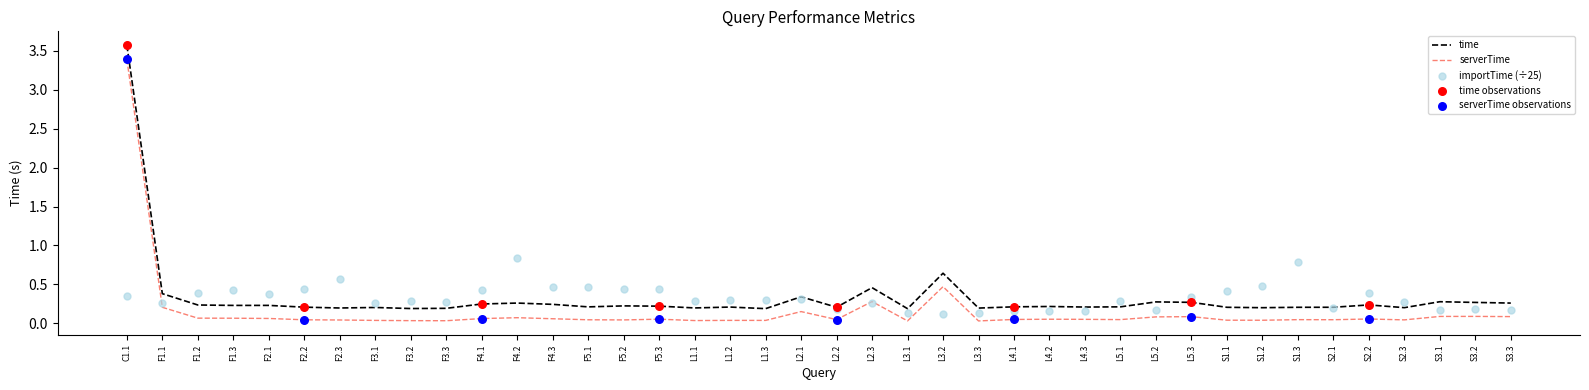

Which series contains the highest Y value?

time